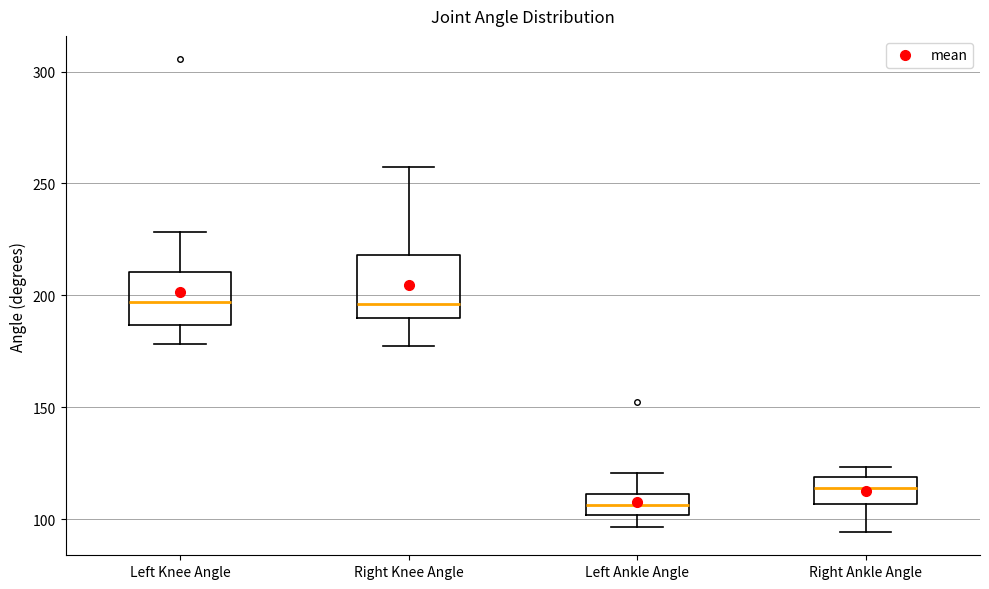

Reading left to right, read every box against the y-axis: the position of its median line, the range the box covers, and the ends of its whiskers. The values are not printed on the chart, so give them approximately, as read against the axis.

Left Knee Angle: median 195, box 185 to 210, whiskers 180 to 230
Right Knee Angle: median 195, box 190 to 220, whiskers 180 to 255
Left Ankle Angle: median 105, box 100 to 110, whiskers 95 to 120
Right Ankle Angle: median 115, box 105 to 120, whiskers 95 to 125